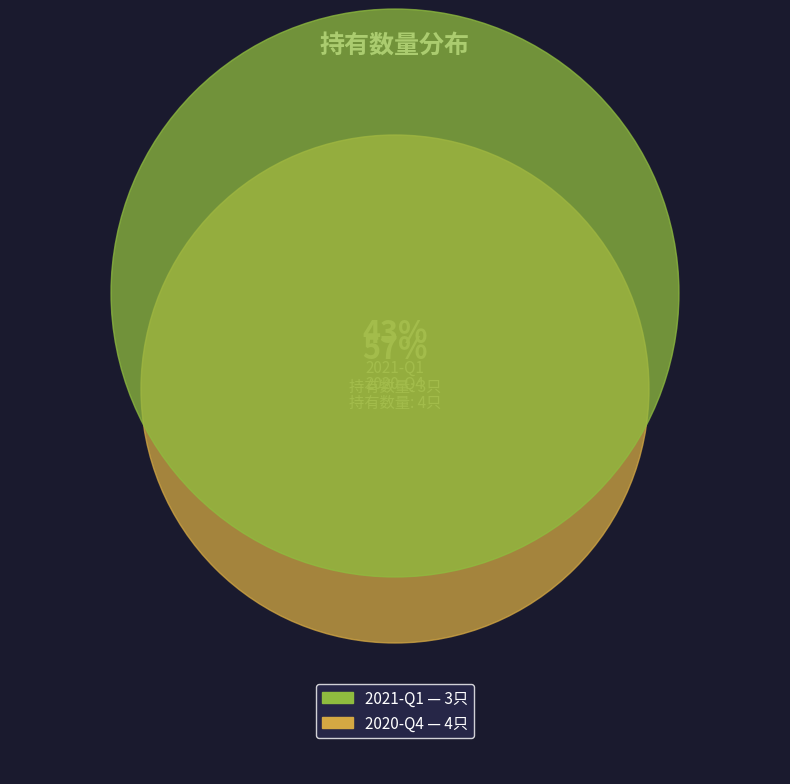

How many slices are in this pie chart?

2